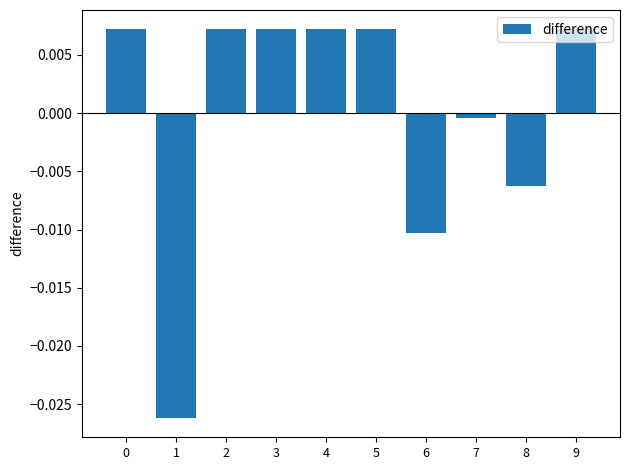

Which has a higher value, 6 or 5?

5